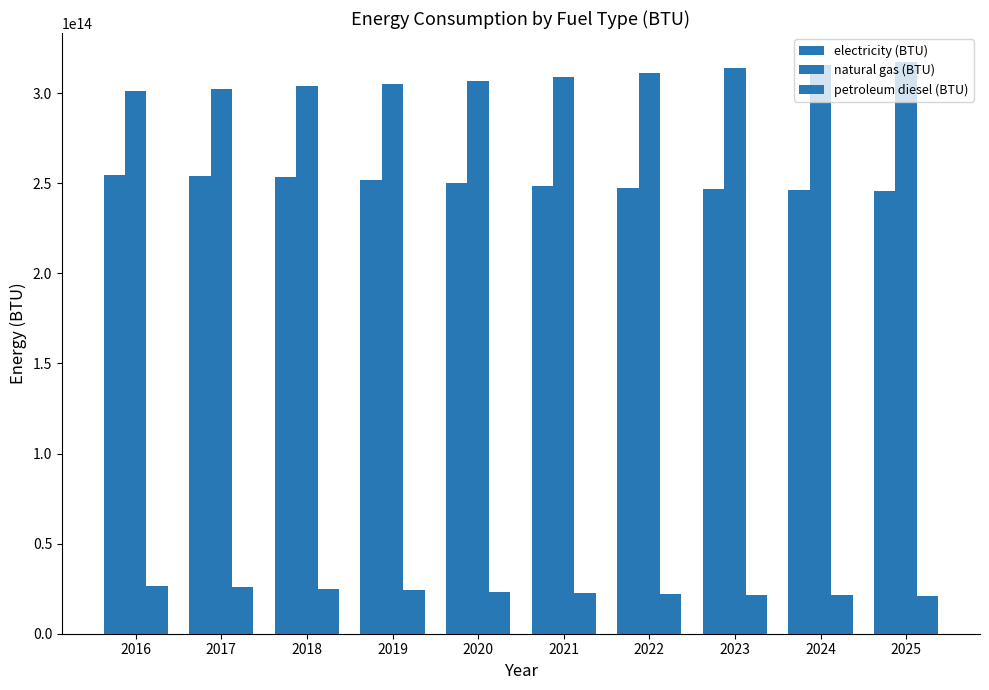

Which series has the largest range (max minus min)?

natural gas (BTU)